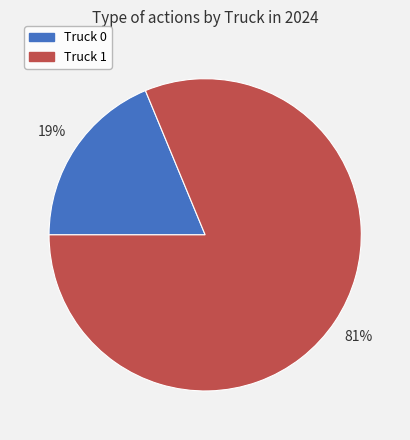

Which category has the biggest portion of the pie?

Truck 1